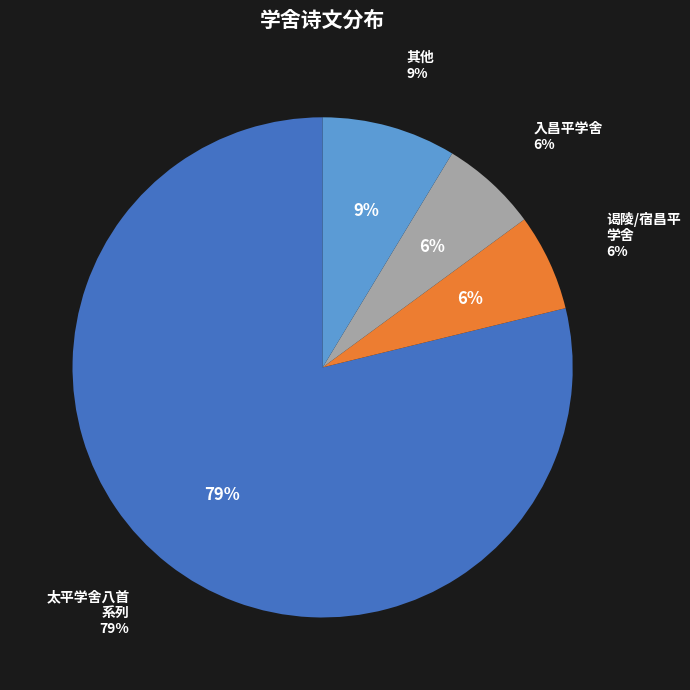

Combined, do 入昌平学舍 and 谒陵宿昌平学舍 account for over 50%?

No